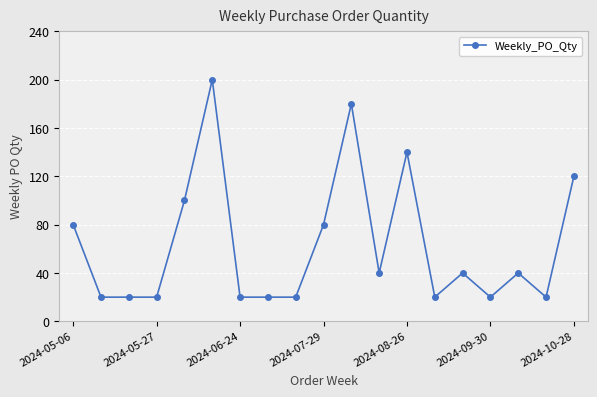

What is the average value?

63